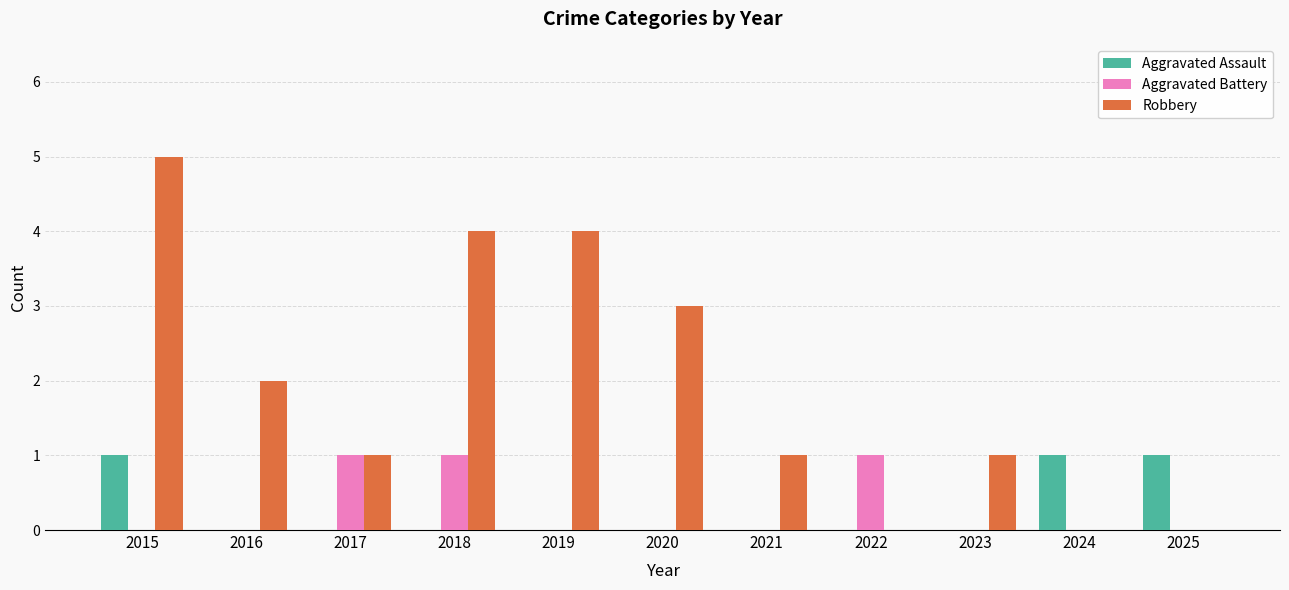

Count the number of data series in this chart.

3